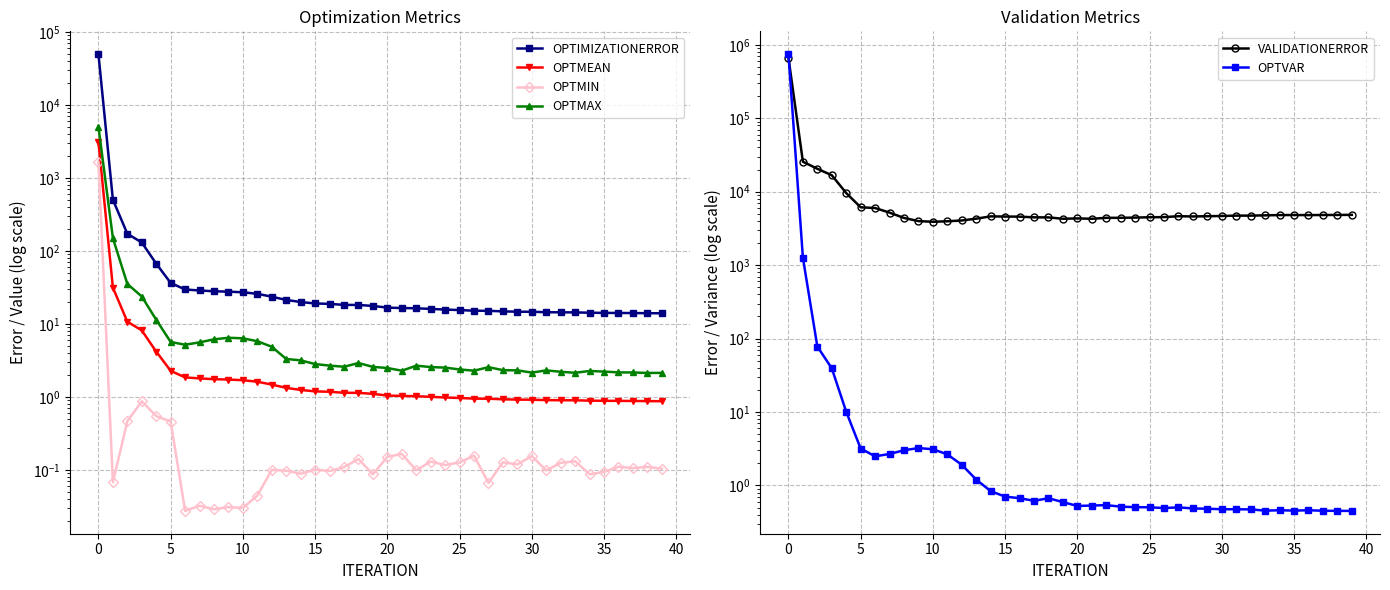

How many interior local peaks does the OPTVAR series have?

6